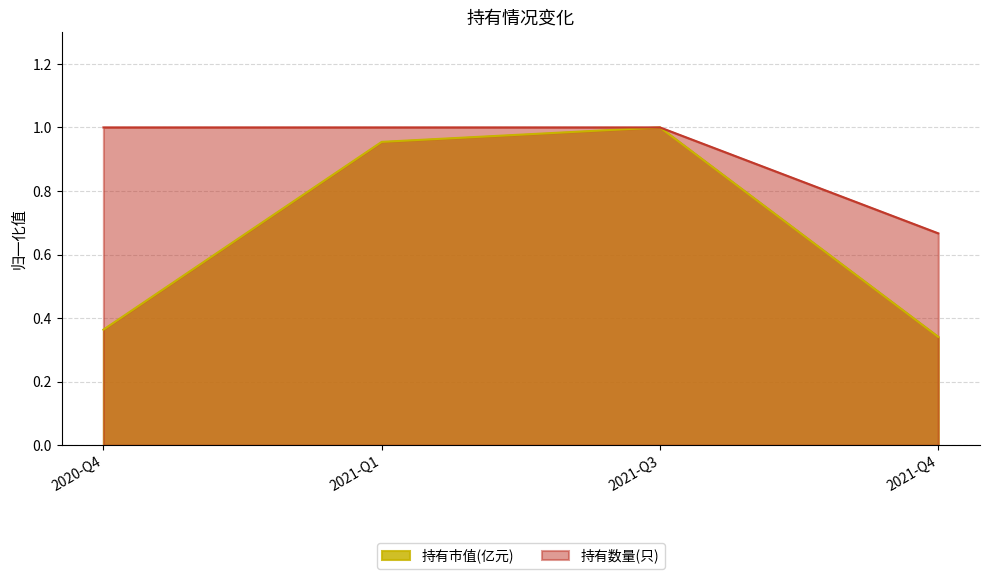

What is the lowest value of the 持有数量(只) series?

0.7